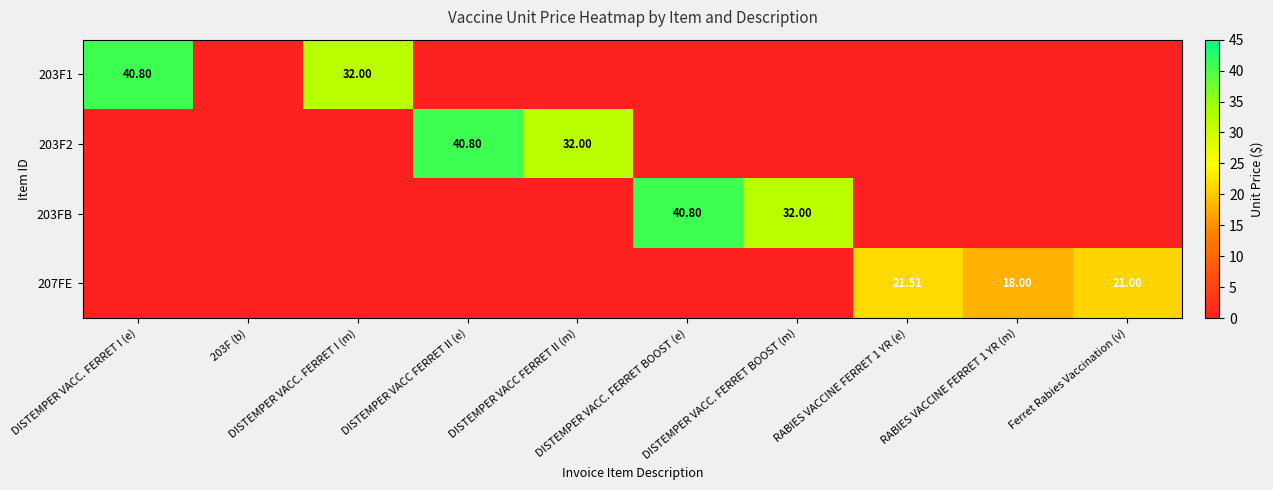

List the labels in order of 203FB value, smallest first.

DISTEMPER VACC. FERRET I (e), 203F (b), DISTEMPER VACC. FERRET I (m), DISTEMPER VACC FERRET II (e), DISTEMPER VACC FERRET II (m), RABIES VACCINE FERRET 1 YR (e), RABIES VACCINE FERRET 1 YR (m), Ferret Rabies Vaccination (v), DISTEMPER VACC. FERRET BOOST (m), DISTEMPER VACC. FERRET BOOST (e)